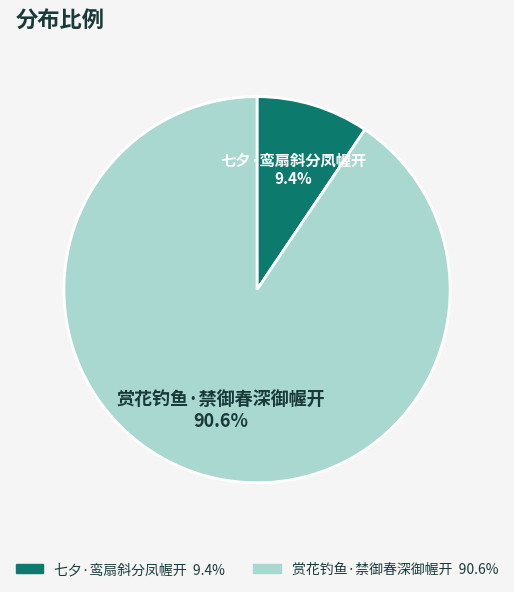

To the nearest percent, what is the average slice percentage?

50%